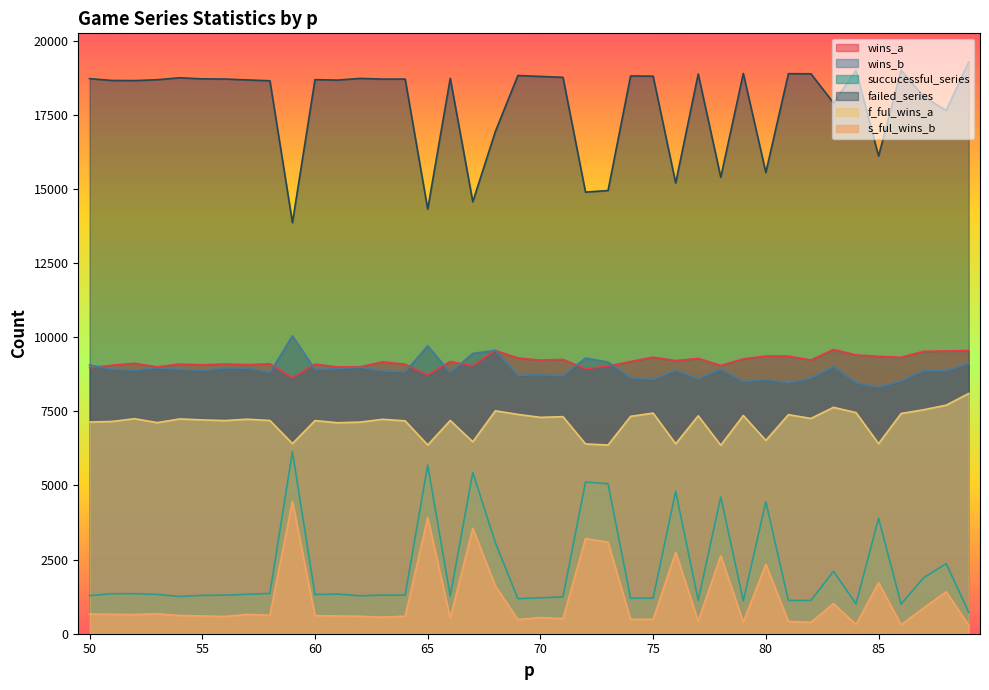

The value of f_ful_wins_a at 64 is 7177. True or false?

True